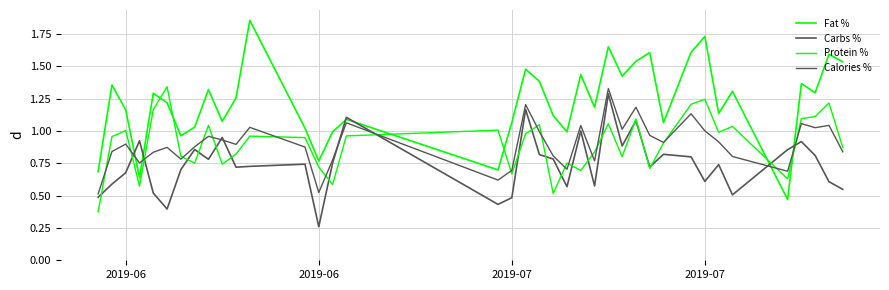

How many lines are shown in the chart?

4